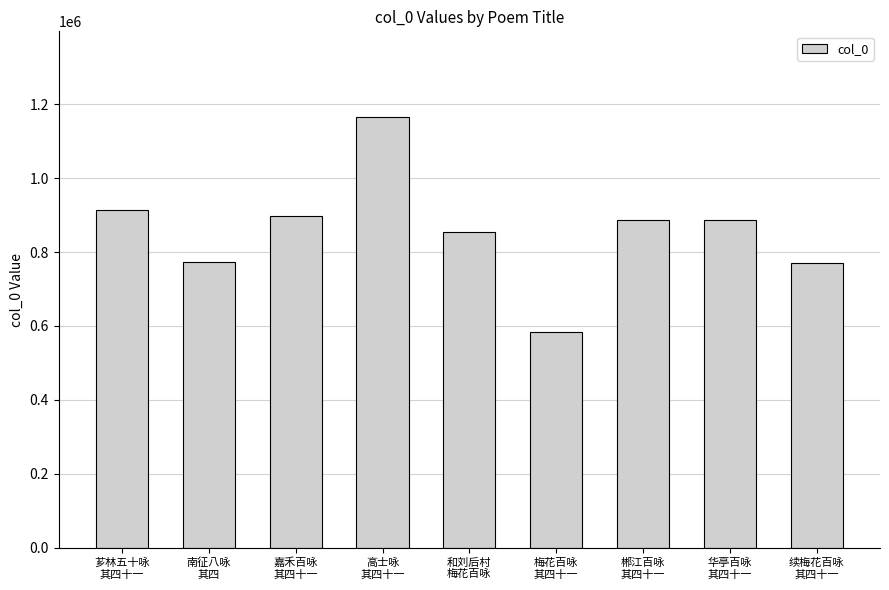

What is the greatest value displayed?

1164000